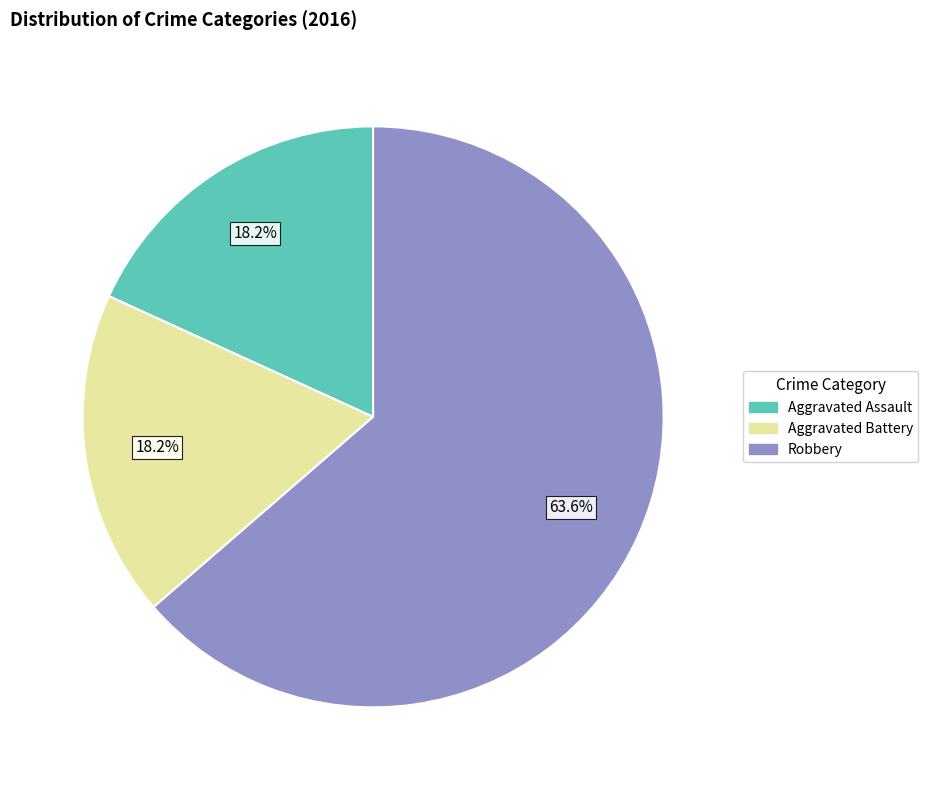

Does Aggravated Assault represent more than half of the total?

No